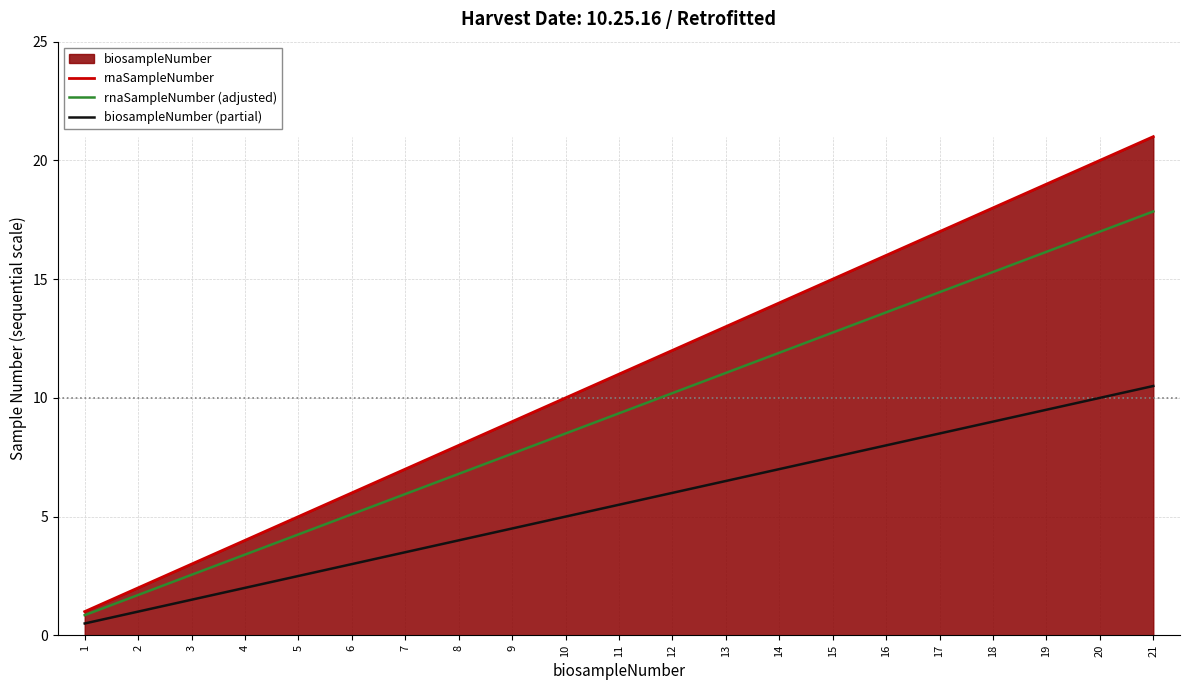

Is it true that rnaSampleNumber equals 12.0 at 9?

False